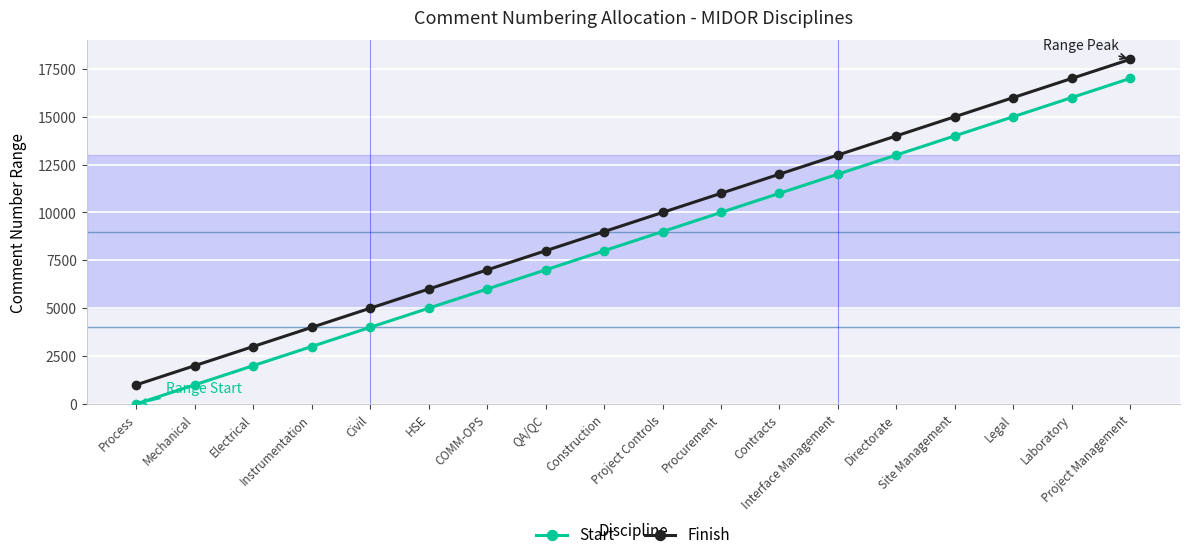

At which category is the sum across all series the highest?

Project Management